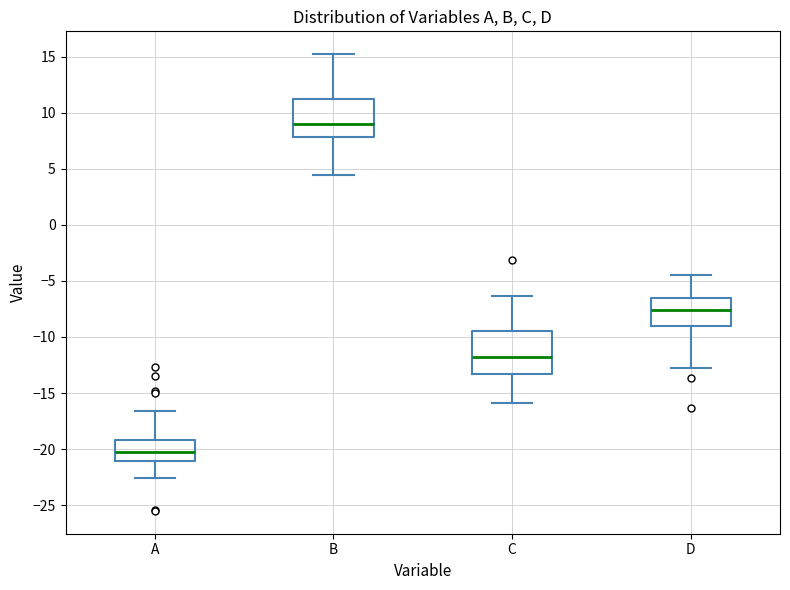

Reading left to right, read every box against the y-axis: the position of its median line, the range the box covers, and the ends of its whiskers. The values are not printed on the chart, so give them approximately, as read against the axis.

A: median -20.0, box -21.0 to -19.0, whiskers -22.5 to -16.5
B: median 9.0, box 8.0 to 11.0, whiskers 4.5 to 15.0
C: median -11.5, box -13.5 to -9.5, whiskers -16.0 to -6.5
D: median -7.5, box -9.0 to -6.5, whiskers -12.5 to -4.5